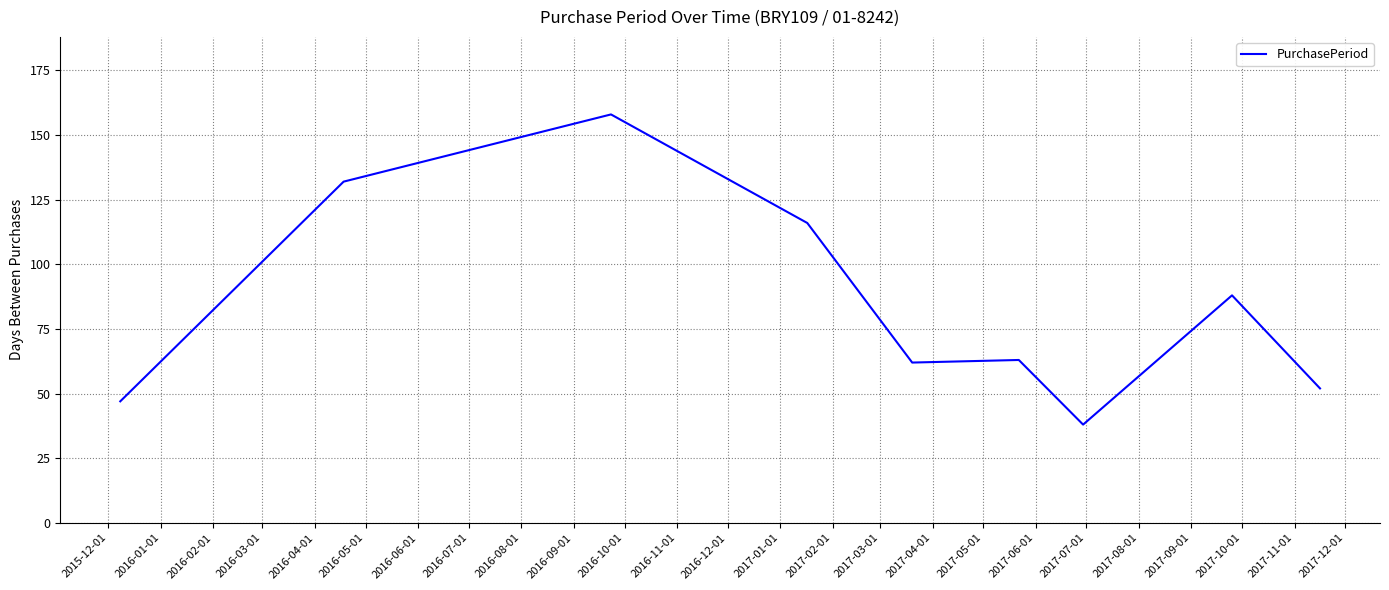

What is the greatest value displayed?

158